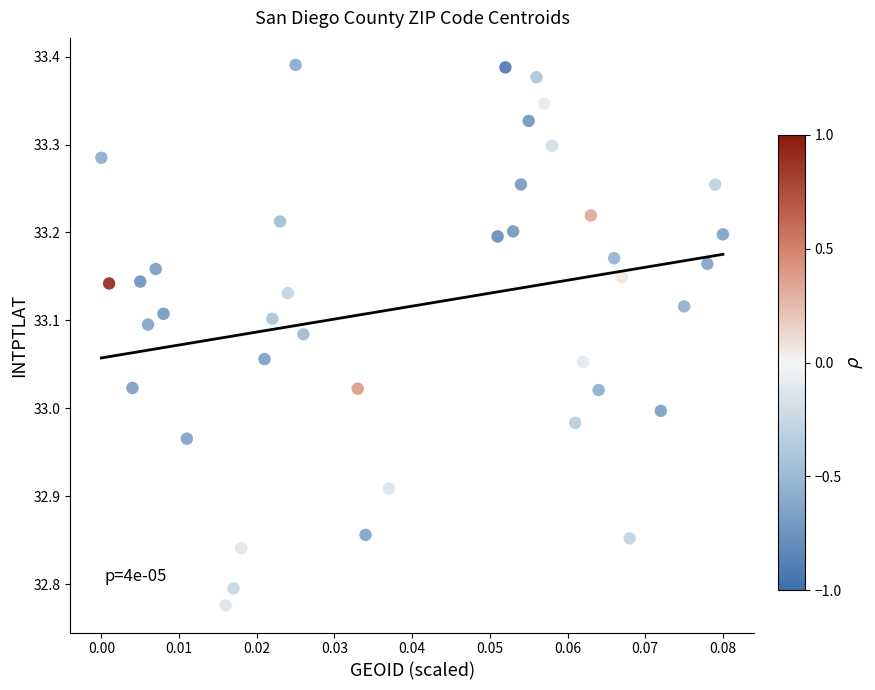

What is the range of Y values (max minus min)?

0.6